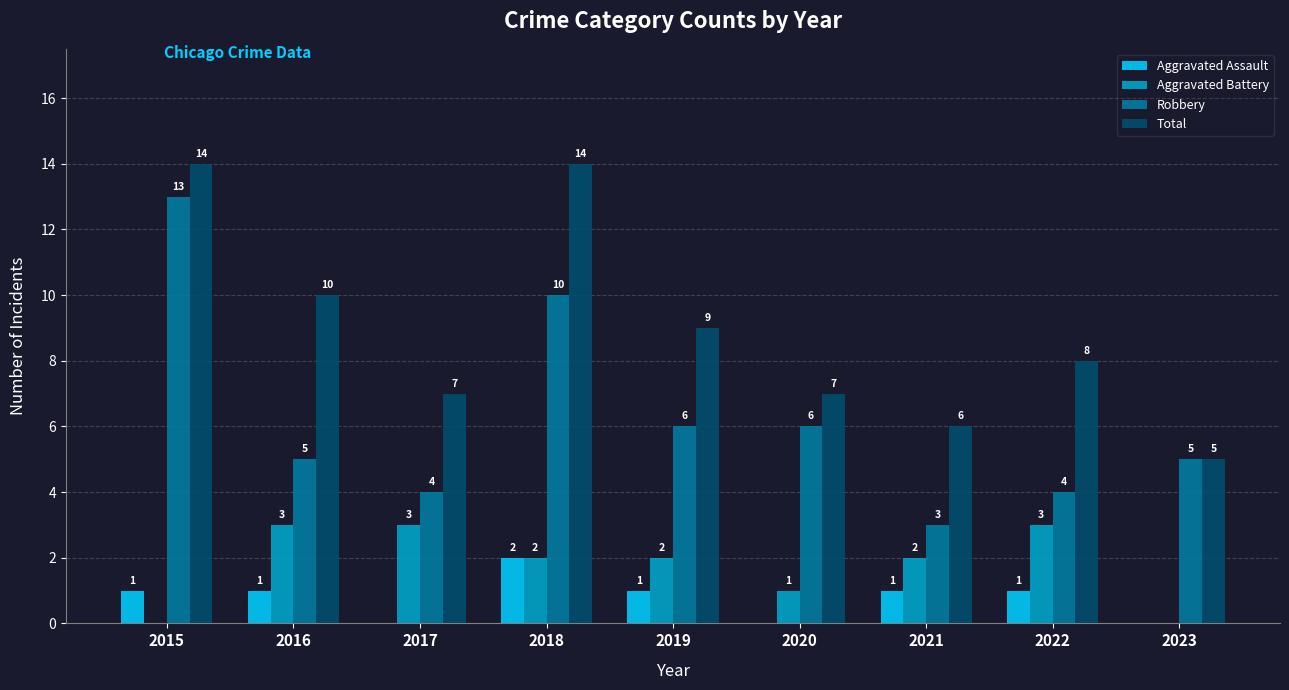

Which series changed the most between 2016 and 2021?

Total